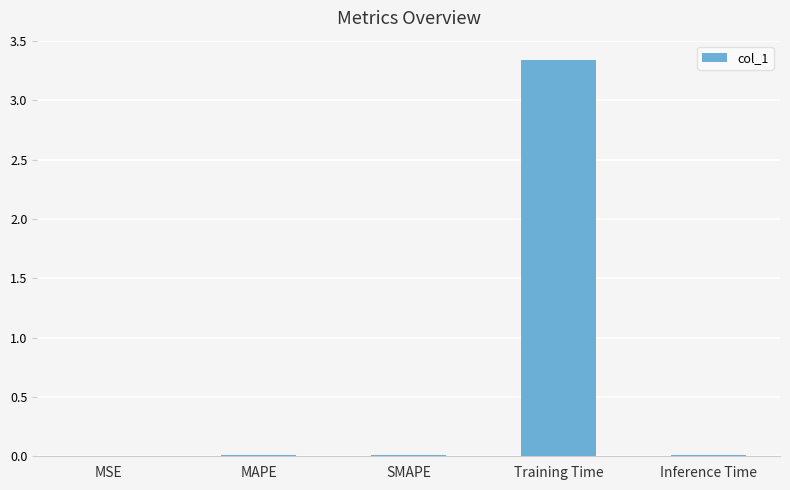

Which category has the highest value across all series?

Training Time